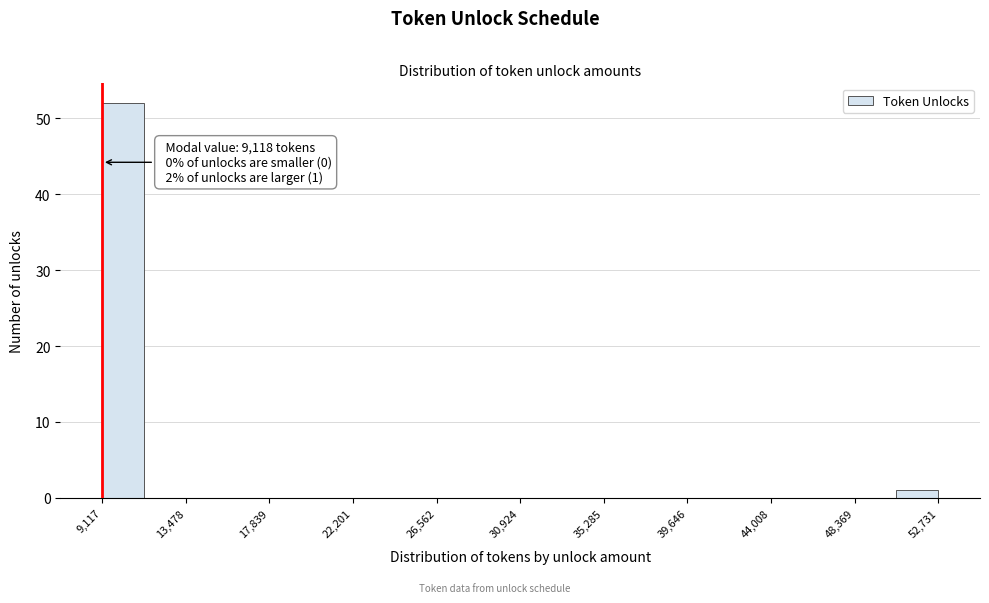

Over which range of the x-axis is the bar tallest?

9000 to 11500